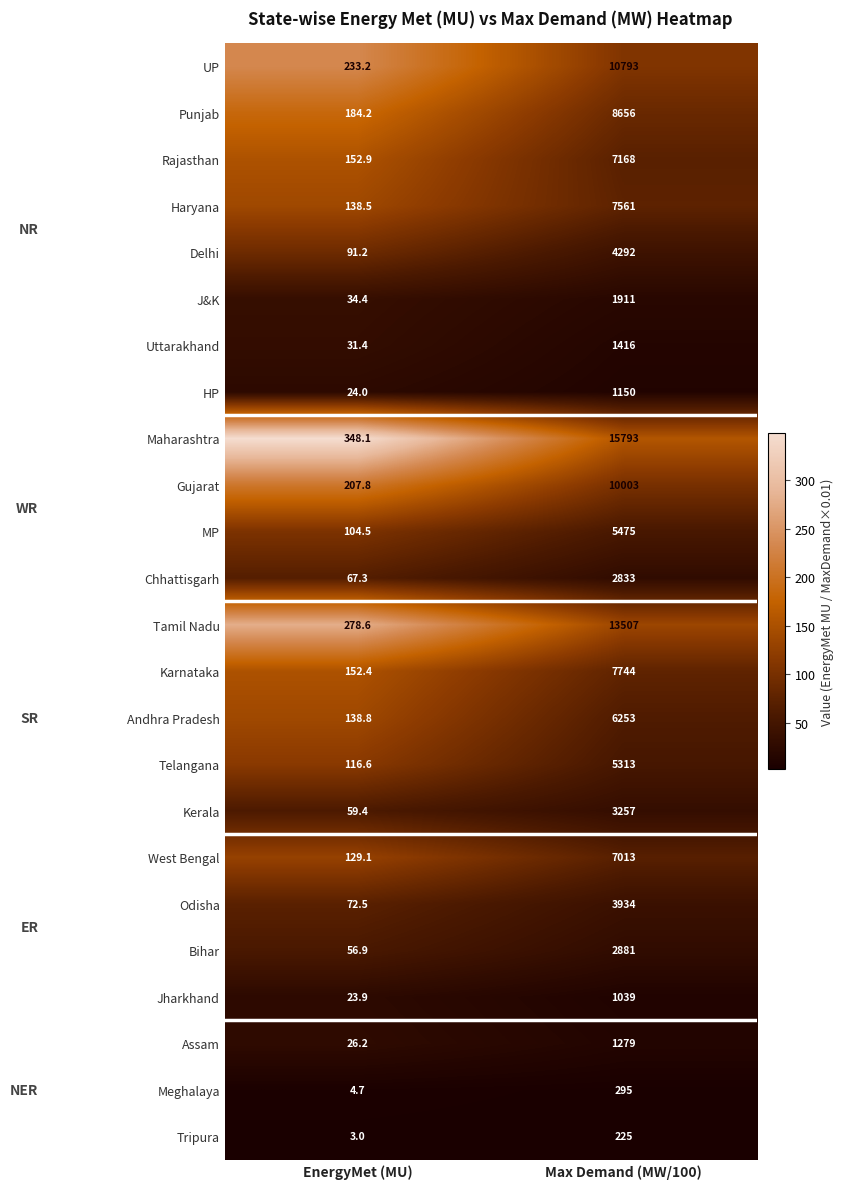

Rank the categories by West Bengal value from lowest to highest.

EnergyMet (MU), Max Demand (MW/100)